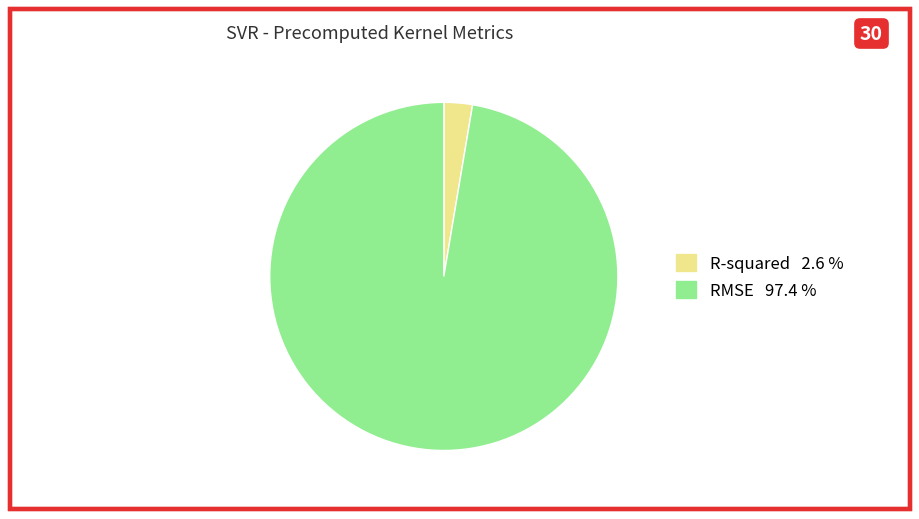

Is the sum of RMSE and R-squared greater than half?

Yes